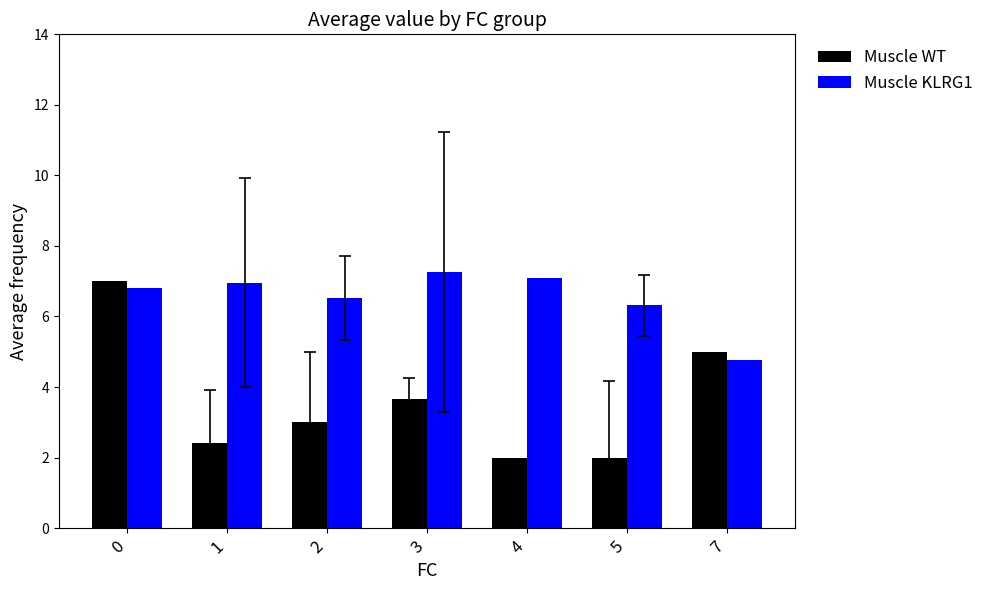

What is the sum of the Muscle KLRG1 values at 1 and 5?

13.3